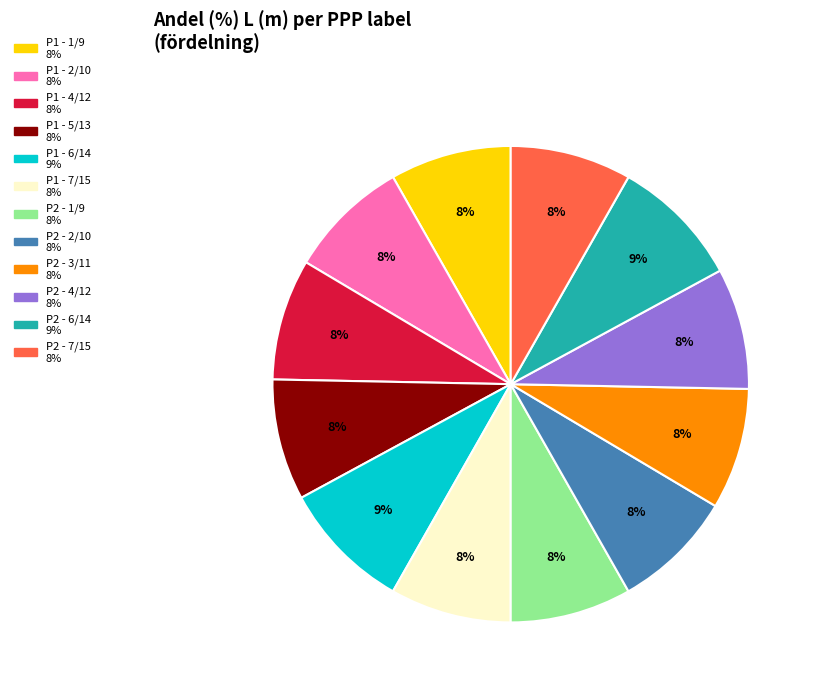

To the nearest percent, what is the difference between the largest and smallest slice percentages?

1%